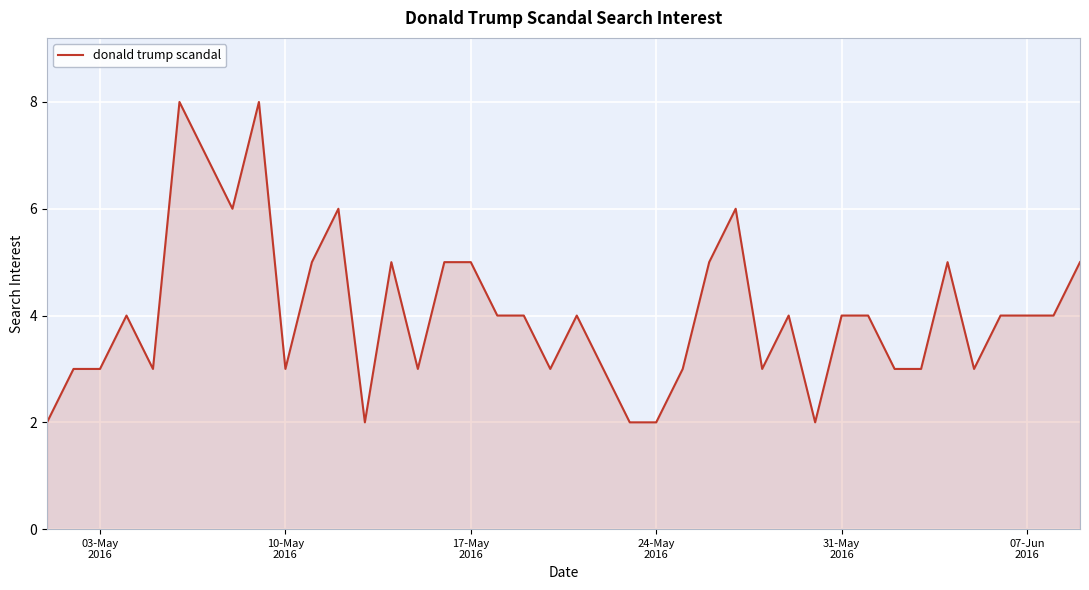

What is the minimum value shown in the chart?

2